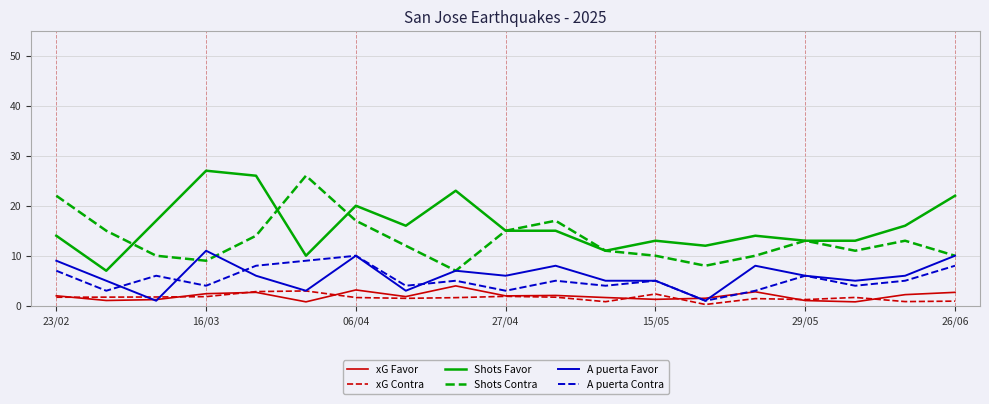

Which series has the largest total across all categories?

Shots Favor